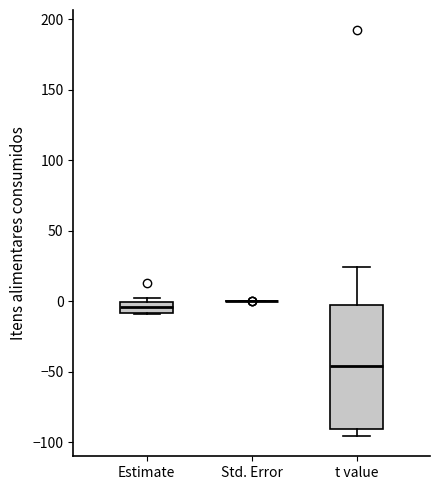

Reading left to right, transcribe this box plot: for each box, give where its median line is, the range the box spans, and where its two whiskers end, as read against the y-axis. The values are not printed on the chart, so give them approximately, as read against the axis.

Estimate: median -5, box -10 to 0, whiskers -10 to 0 (just above the box's upper edge)
Std. Error: box collapsed to a line at 0, whiskers 0 to 0
t value: median -45, box -90 to -5, whiskers -95 to 25